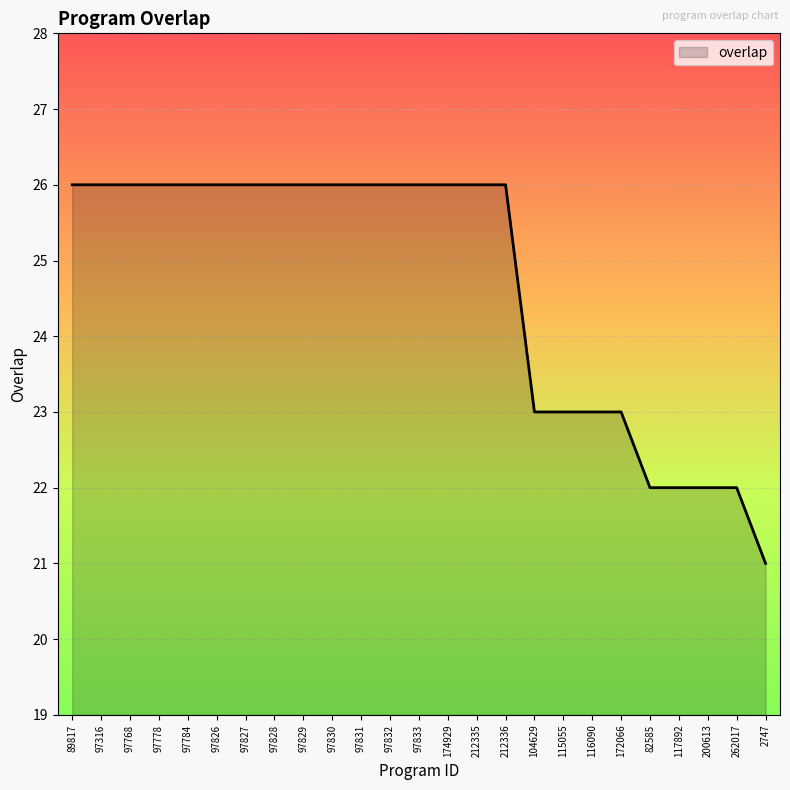

What is the minimum value shown in the chart?

21